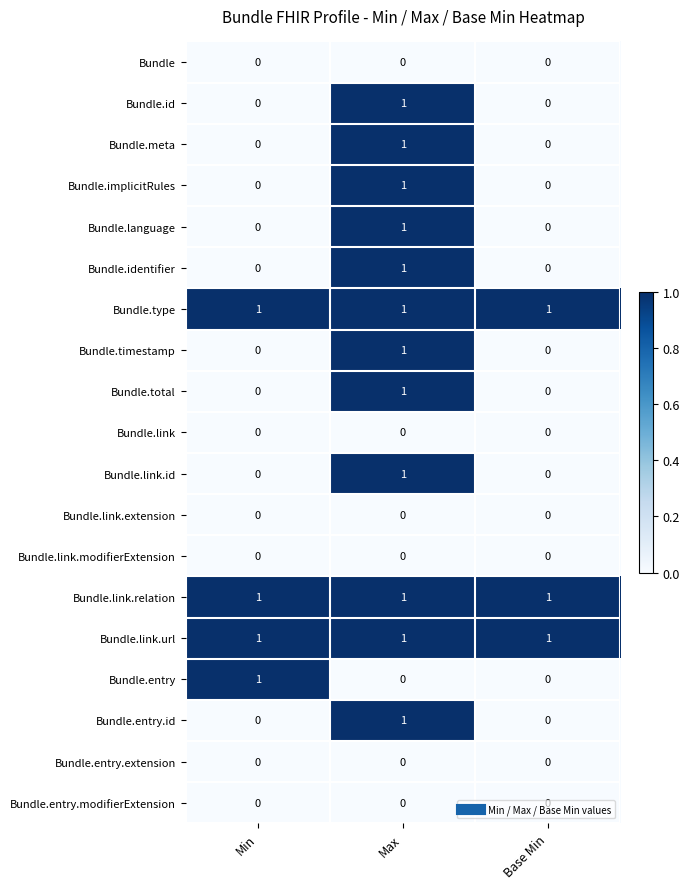

At which category is the sum across all series the highest?

Max